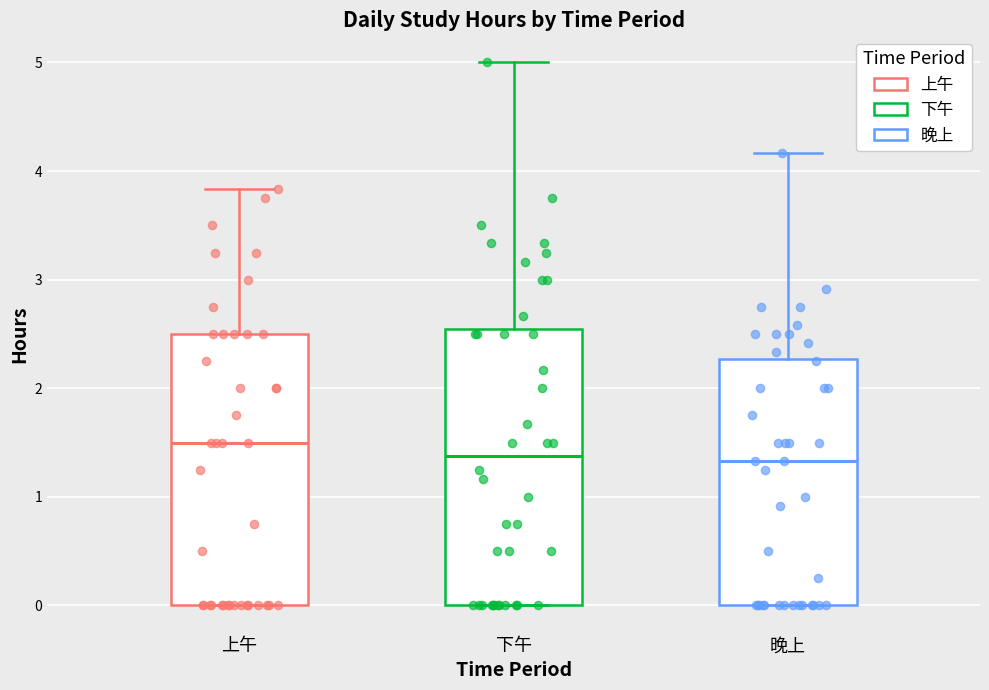

Reading left to right, read every box against the y-axis: the position of its median line, the range the box covers, and the ends of its whiskers. The values are not printed on the chart, so give them approximately, as read against the axis.

上午: median 1.5, box 0.0 to 2.5, whiskers 0.0 to 3.8
下午: median 1.4, box 0.0 to 2.5, whiskers 0.0 to 5.0
晚上: median 1.3, box 0.0 to 2.3, whiskers 0.0 to 4.2